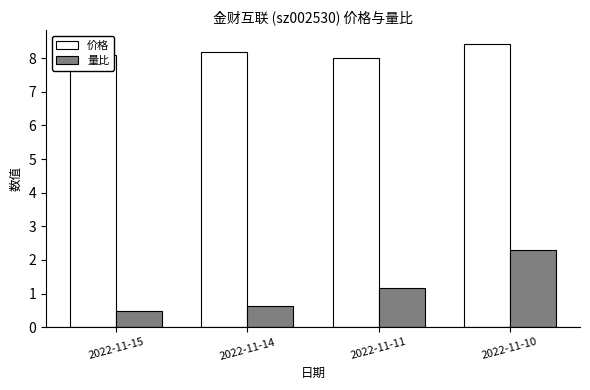

Reading right to left, what are all the values shown in this chart?

价格: 2022-11-10=8.4	2022-11-11=8.0	2022-11-14=8.2	2022-11-15=8.1
量比: 2022-11-10=2.3	2022-11-11=1.2	2022-11-14=0.6	2022-11-15=0.5